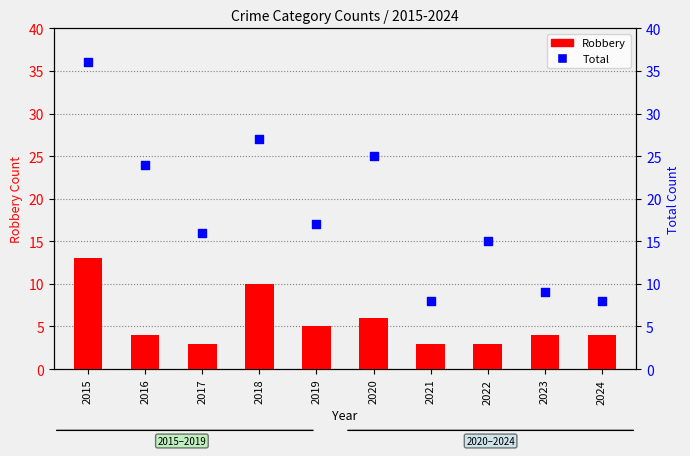

At how many categories does at least one series exceed 18?

4